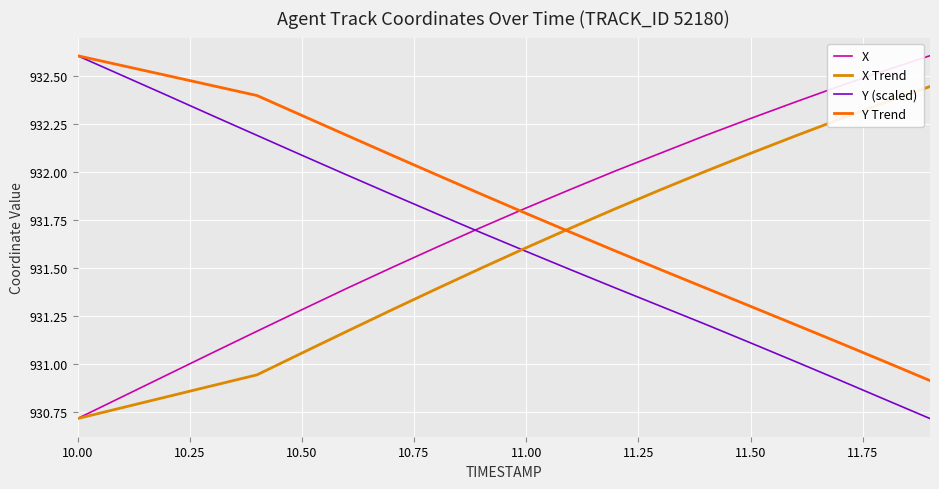

Which series has the largest total across all categories?

Y Trend